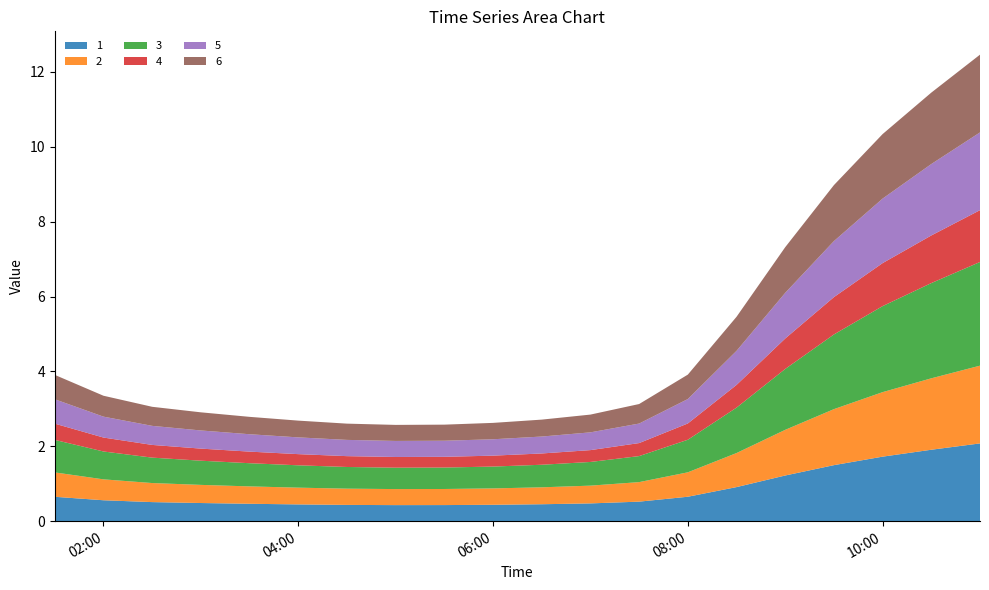

Reading right to left, list all the values displayed in this chart.

1: 2019-03-13 11:00:00=2.1	2019-03-13 10:30:00=1.9	2019-03-13 10:00:00=1.7	2019-03-13 09:30:00=1.5	2019-03-13 09:00:00=1.2	2019-03-13 08:30:00=0.9	2019-03-13 08:00:00=0.7	2019-03-13 07:30:00=0.5	2019-03-13 07:00:00=0.5	2019-03-13 06:30:00=0.5	2019-03-13 06:00:00=0.4	2019-03-13 05:30:00=0.4	2019-03-13 05:00:00=0.4	2019-03-13 04:30:00=0.4	2019-03-13 04:00:00=0.4	2019-03-13 03:30:00=0.5	2019-03-13 03:00:00=0.5	2019-03-13 02:30:00=0.5	2019-03-13 02:00:00=0.6	2019-03-13 01:30:00=0.7
2: 2019-03-13 11:00:00=2.1	2019-03-13 10:30:00=1.9	2019-03-13 10:00:00=1.7	2019-03-13 09:30:00=1.5	2019-03-13 09:00:00=1.2	2019-03-13 08:30:00=0.9	2019-03-13 08:00:00=0.7	2019-03-13 07:30:00=0.5	2019-03-13 07:00:00=0.5	2019-03-13 06:30:00=0.5	2019-03-13 06:00:00=0.4	2019-03-13 05:30:00=0.4	2019-03-13 05:00:00=0.4	2019-03-13 04:30:00=0.4	2019-03-13 04:00:00=0.4	2019-03-13 03:30:00=0.5	2019-03-13 03:00:00=0.5	2019-03-13 02:30:00=0.5	2019-03-13 02:00:00=0.6	2019-03-13 01:30:00=0.7
3: 2019-03-13 11:00:00=2.8	2019-03-13 10:30:00=2.5	2019-03-13 10:00:00=2.3	2019-03-13 09:30:00=2.0	2019-03-13 09:00:00=1.6	2019-03-13 08:30:00=1.2	2019-03-13 08:00:00=0.9	2019-03-13 07:30:00=0.7	2019-03-13 07:00:00=0.6	2019-03-13 06:30:00=0.6	2019-03-13 06:00:00=0.6	2019-03-13 05:30:00=0.6	2019-03-13 05:00:00=0.6	2019-03-13 04:30:00=0.6	2019-03-13 04:00:00=0.6	2019-03-13 03:30:00=0.6	2019-03-13 03:00:00=0.6	2019-03-13 02:30:00=0.7	2019-03-13 02:00:00=0.7	2019-03-13 01:30:00=0.9
4: 2019-03-13 11:00:00=1.4	2019-03-13 10:30:00=1.3	2019-03-13 10:00:00=1.1	2019-03-13 09:30:00=1.0	2019-03-13 09:00:00=0.8	2019-03-13 08:30:00=0.6	2019-03-13 08:00:00=0.4	2019-03-13 07:30:00=0.3	2019-03-13 07:00:00=0.3	2019-03-13 06:30:00=0.3	2019-03-13 06:00:00=0.3	2019-03-13 05:30:00=0.3	2019-03-13 05:00:00=0.3	2019-03-13 04:30:00=0.3	2019-03-13 04:00:00=0.3	2019-03-13 03:30:00=0.3	2019-03-13 03:00:00=0.3	2019-03-13 02:30:00=0.3	2019-03-13 02:00:00=0.4	2019-03-13 01:30:00=0.4
5: 2019-03-13 11:00:00=2.1	2019-03-13 10:30:00=1.9	2019-03-13 10:00:00=1.7	2019-03-13 09:30:00=1.5	2019-03-13 09:00:00=1.2	2019-03-13 08:30:00=0.9	2019-03-13 08:00:00=0.7	2019-03-13 07:30:00=0.5	2019-03-13 07:00:00=0.5	2019-03-13 06:30:00=0.5	2019-03-13 06:00:00=0.4	2019-03-13 05:30:00=0.4	2019-03-13 05:00:00=0.4	2019-03-13 04:30:00=0.4	2019-03-13 04:00:00=0.4	2019-03-13 03:30:00=0.5	2019-03-13 03:00:00=0.5	2019-03-13 02:30:00=0.5	2019-03-13 02:00:00=0.6	2019-03-13 01:30:00=0.7
6: 2019-03-13 11:00:00=2.1	2019-03-13 10:30:00=1.9	2019-03-13 10:00:00=1.7	2019-03-13 09:30:00=1.5	2019-03-13 09:00:00=1.2	2019-03-13 08:30:00=0.9	2019-03-13 08:00:00=0.7	2019-03-13 07:30:00=0.5	2019-03-13 07:00:00=0.5	2019-03-13 06:30:00=0.5	2019-03-13 06:00:00=0.4	2019-03-13 05:30:00=0.4	2019-03-13 05:00:00=0.4	2019-03-13 04:30:00=0.4	2019-03-13 04:00:00=0.4	2019-03-13 03:30:00=0.5	2019-03-13 03:00:00=0.5	2019-03-13 02:30:00=0.5	2019-03-13 02:00:00=0.6	2019-03-13 01:30:00=0.7